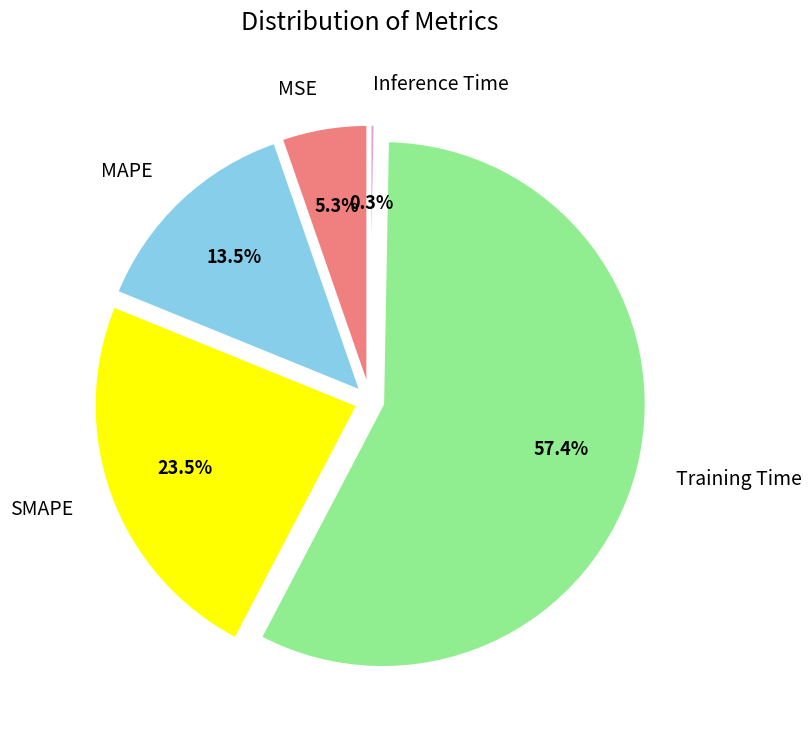

Count the number of slices in the pie.

5